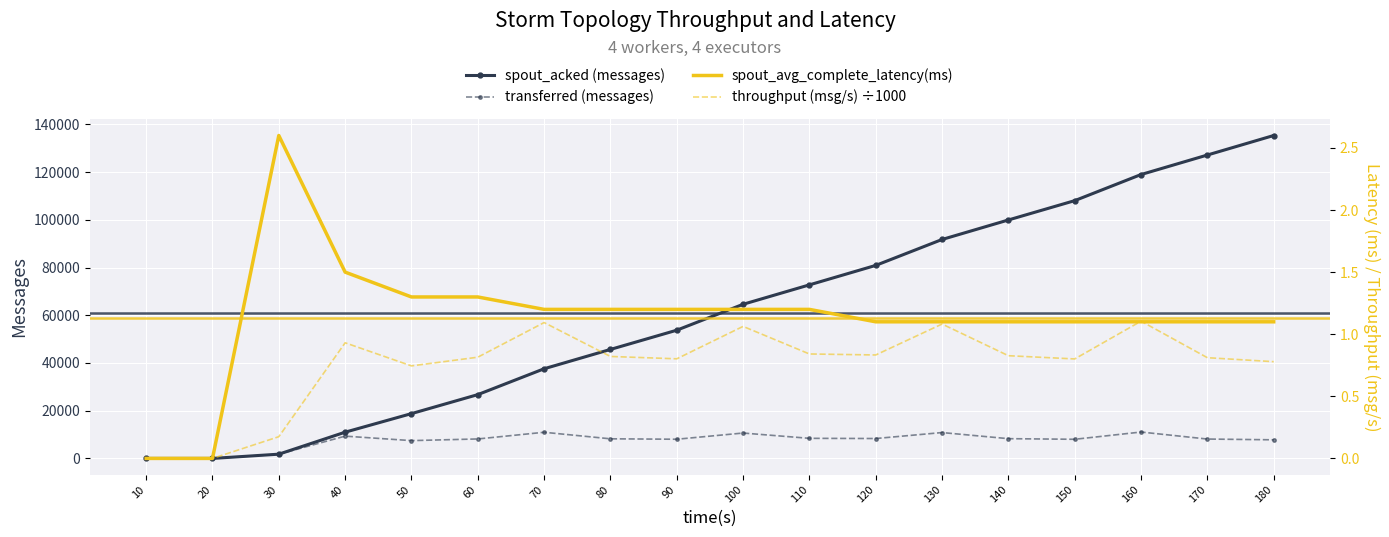

Which label corresponds to the largest value in the chart?

180